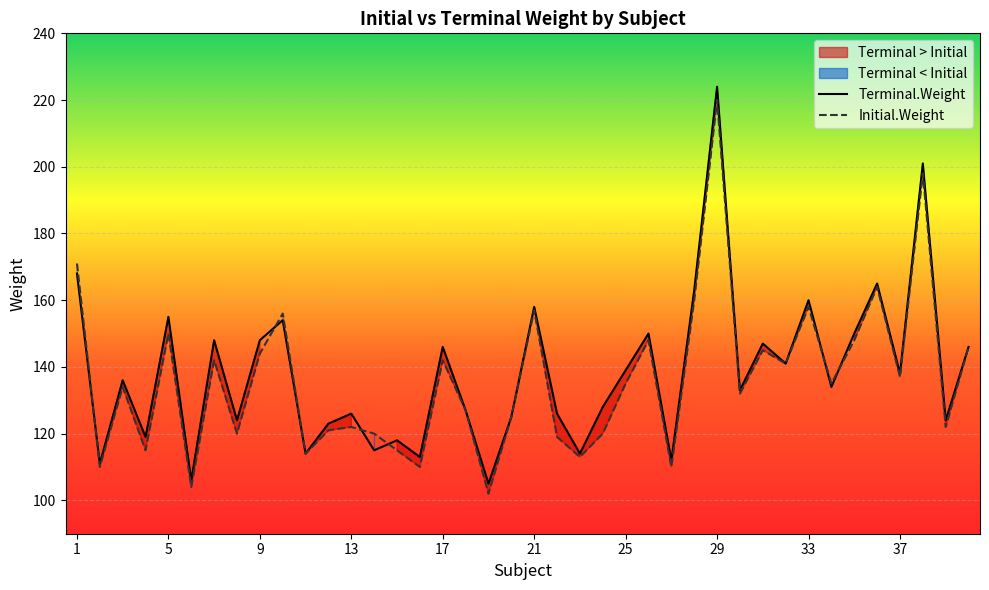

Which series has the widest spread of values?

Terminal.Weight